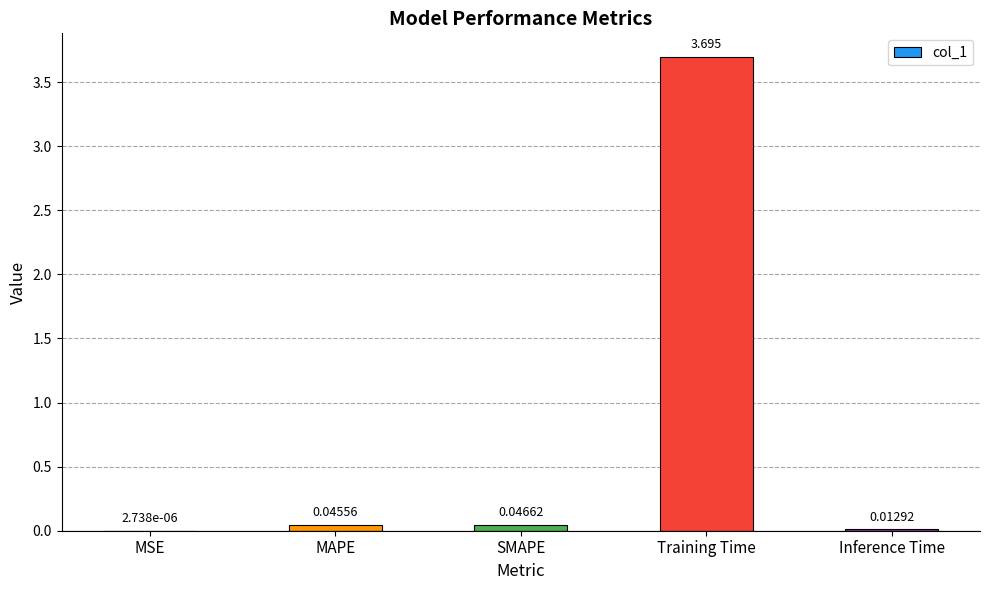

At which category does the chart reach its peak across all series?

Training Time